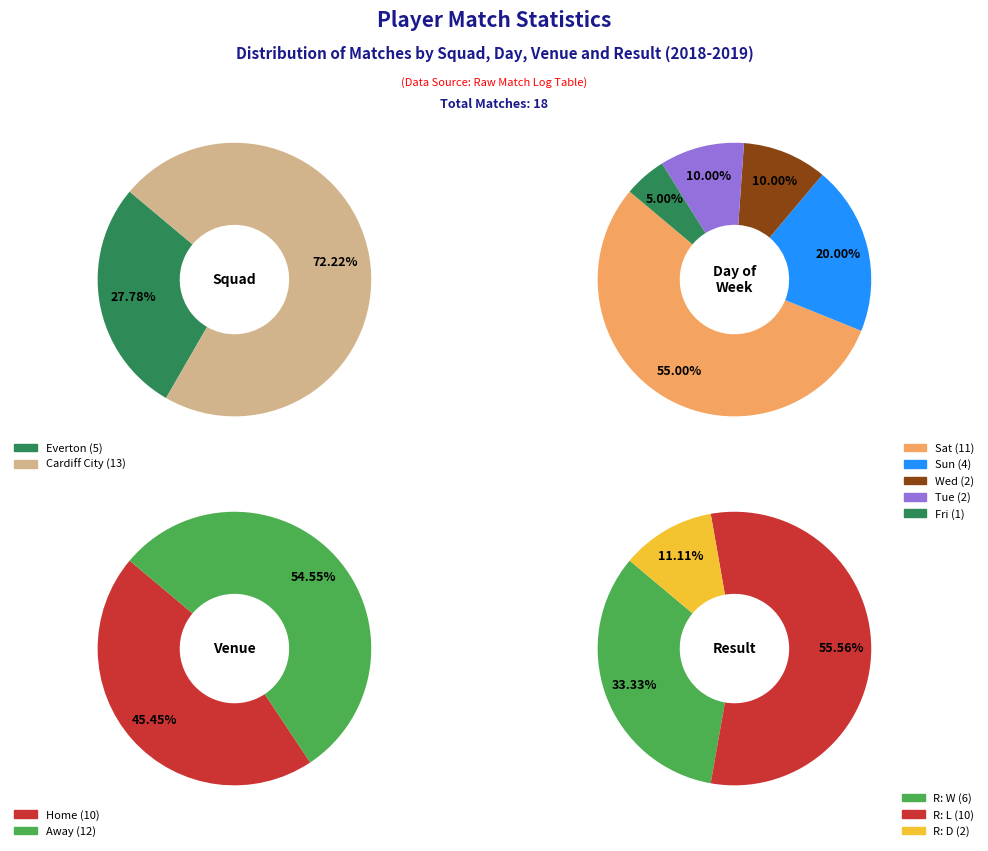

Which category accounts for the majority?

Cardiff City